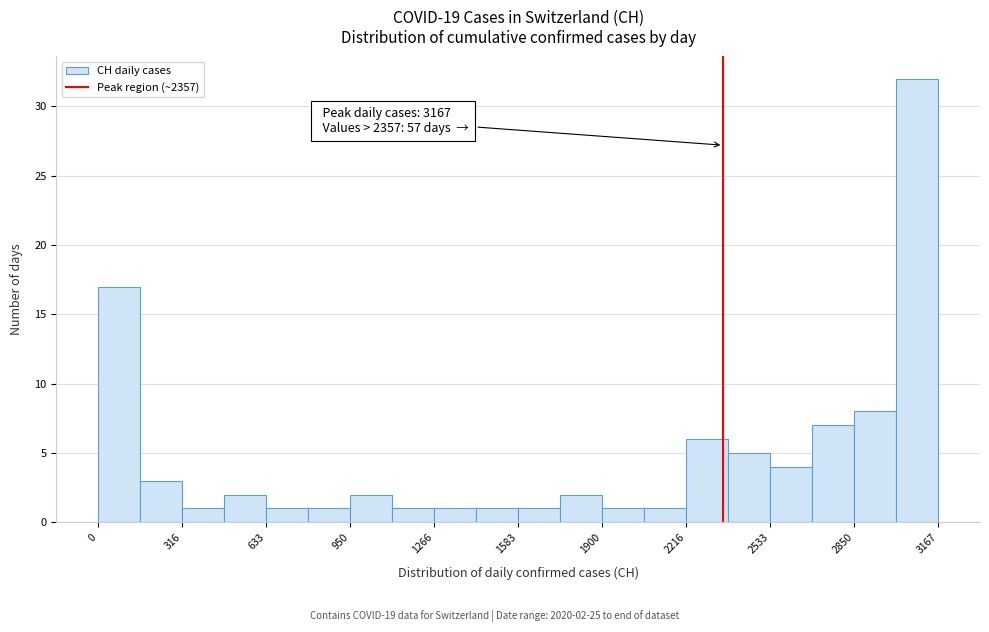

Read against the x-axis, roughly where is the centre of the tallest bar?

3100